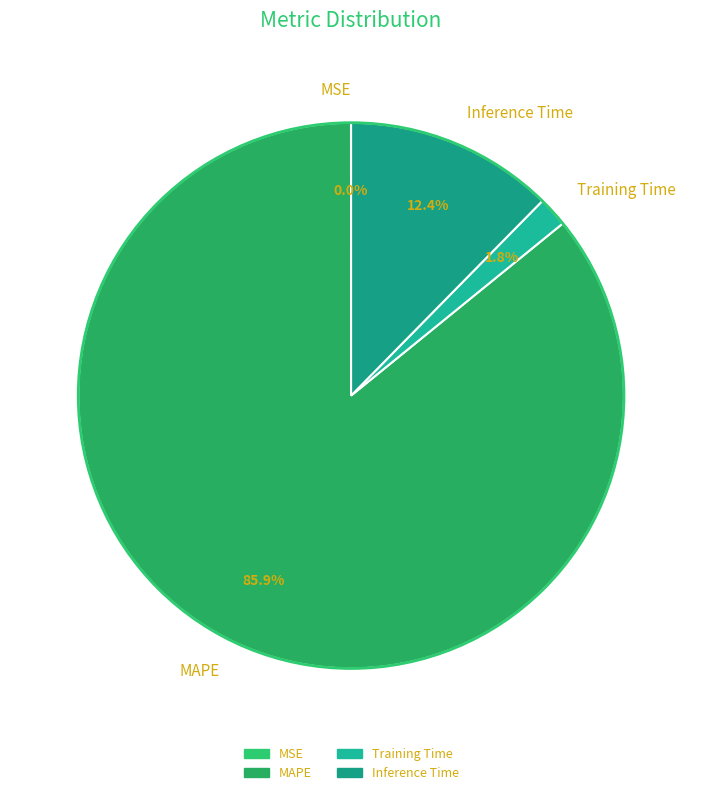

What percentage is the Training Time slice, to the nearest percent?

2%